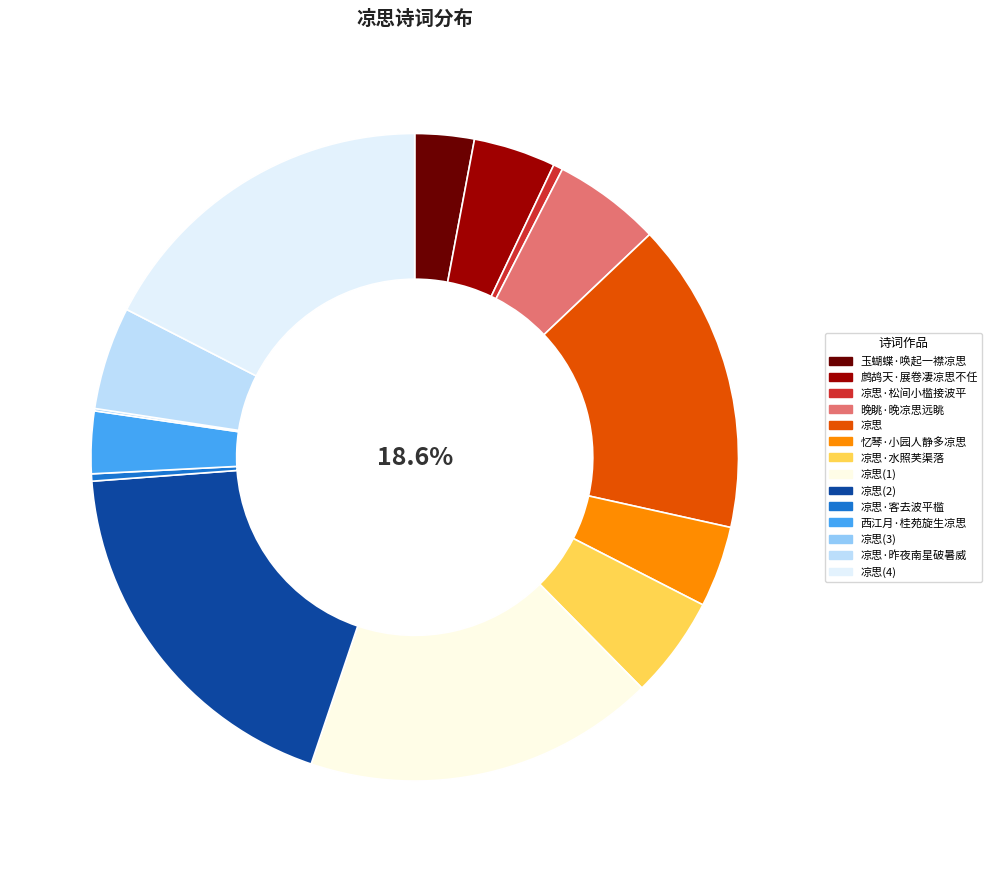

Rank the categories by value from highest to lowest.

凉思, 凉思, 凉思, 凉思, 晚眺·晚凉思远眺, 凉思·昨夜南星破暑威, 凉思·水照芙渠落, 鹧鸪天·展卷凄凉思不任, 忆琴·小园人静多凉思, 西江月·桂苑旋生凉思, 玉蝴蝶·唤起一襟凉思, 凉思·松间小槛接波平, 凉思·客去波平槛, 凉思